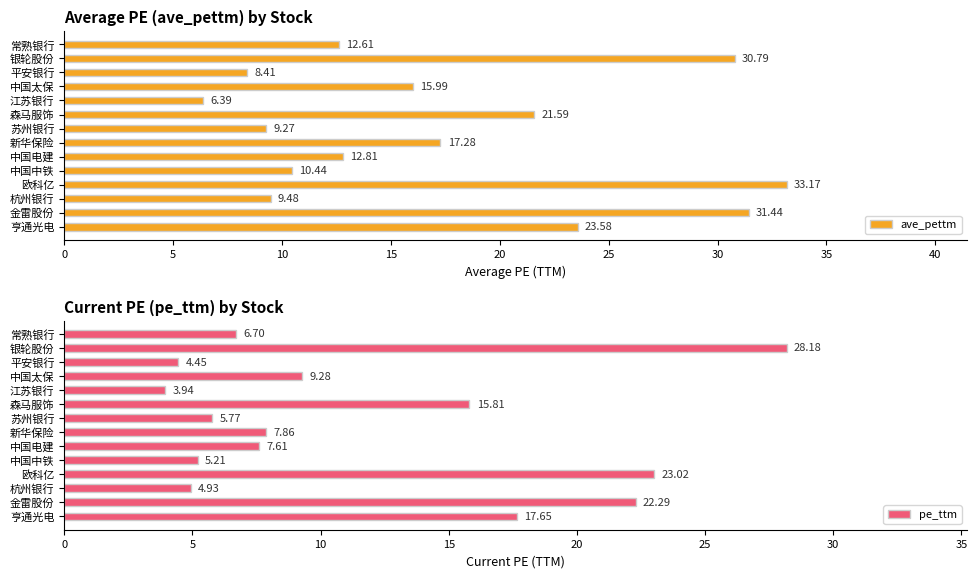

What is the sum of all ave_pettm values?

243.2